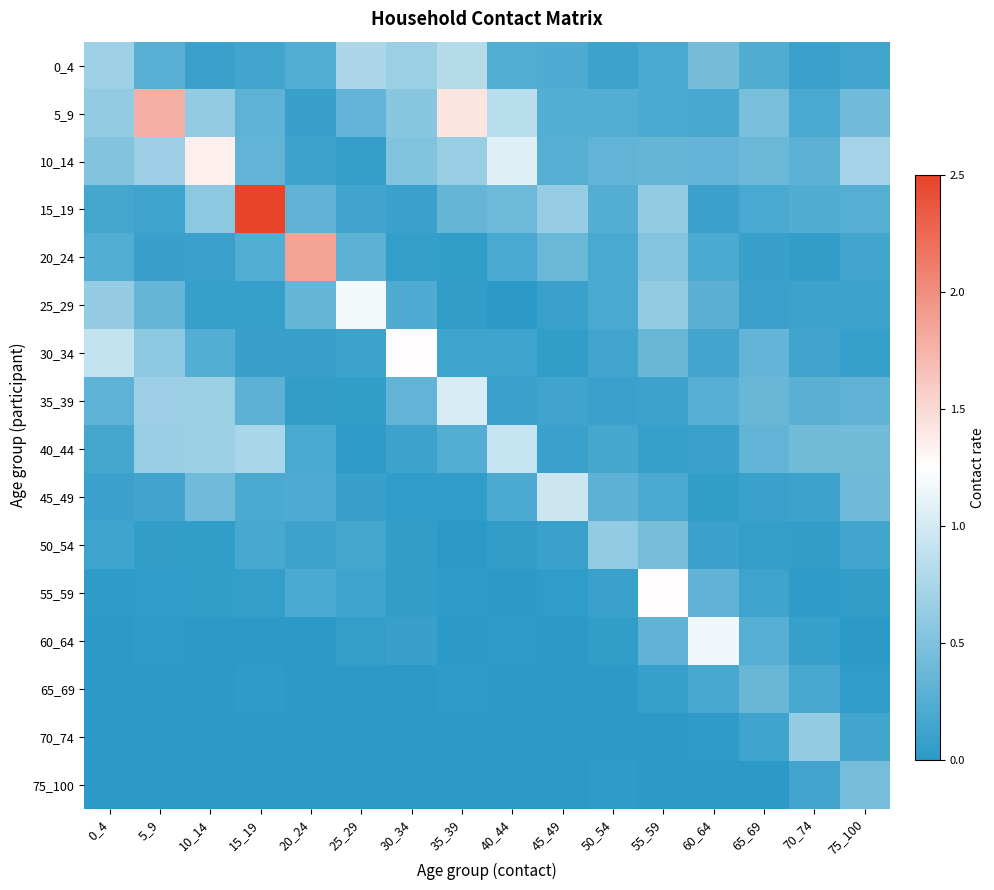

Reading left to right, list all the values displayed in this chart.

0_4: 0_4=0.7	5_9=0.3	10_14=0.1	15_19=0.1	20_24=0.2	25_29=0.8	30_34=0.7	35_39=0.8	40_44=0.2	45_49=0.2	50_54=0.1	55_59=0.2	60_64=0.4	65_69=0.2	70_74=0.1	75_100=0.1
5_9: 0_4=0.6	5_9=1.8	10_14=0.6	15_19=0.3	20_24=0.1	25_29=0.3	30_34=0.6	35_39=1.4	40_44=0.8	45_49=0.3	50_54=0.2	55_59=0.2	60_64=0.2	65_69=0.5	70_74=0.2	75_100=0.4
10_14: 0_4=0.5	5_9=0.7	10_14=1.4	15_19=0.3	20_24=0.1	25_29=0.1	30_34=0.5	35_39=0.6	40_44=1.1	45_49=0.3	50_54=0.3	55_59=0.3	60_64=0.3	65_69=0.4	70_74=0.3	75_100=0.7
15_19: 0_4=0.2	5_9=0.1	10_14=0.6	15_19=2.5	20_24=0.3	25_29=0.1	30_34=0.1	35_39=0.4	40_44=0.4	45_49=0.6	50_54=0.2	55_59=0.6	60_64=0.1	65_69=0.2	70_74=0.2	75_100=0.3
20_24: 0_4=0.2	5_9=0.1	10_14=0.1	15_19=0.2	20_24=1.9	25_29=0.3	30_34=0.1	35_39=0.0	40_44=0.2	45_49=0.4	50_54=0.2	55_59=0.5	60_64=0.2	65_69=0.1	70_74=0.1	75_100=0.1
25_29: 0_4=0.6	5_9=0.4	10_14=0.1	15_19=0.1	20_24=0.4	25_29=1.2	30_34=0.2	35_39=0.1	40_44=0.0	45_49=0.1	50_54=0.2	55_59=0.6	60_64=0.3	65_69=0.1	70_74=0.1	75_100=0.1
30_34: 0_4=0.9	5_9=0.6	10_14=0.2	15_19=0.1	20_24=0.1	25_29=0.1	30_34=1.3	35_39=0.1	40_44=0.1	45_49=0.0	50_54=0.1	55_59=0.4	60_64=0.2	65_69=0.3	70_74=0.1	75_100=0.1
35_39: 0_4=0.3	5_9=0.7	10_14=0.7	15_19=0.3	20_24=0.1	25_29=0.0	30_34=0.3	35_39=1.0	40_44=0.1	45_49=0.1	50_54=0.1	55_59=0.1	60_64=0.3	65_69=0.4	70_74=0.3	75_100=0.3
40_44: 0_4=0.2	5_9=0.6	10_14=0.7	15_19=0.7	20_24=0.2	25_29=0.0	30_34=0.1	35_39=0.2	40_44=0.9	45_49=0.1	50_54=0.2	55_59=0.1	60_64=0.1	65_69=0.3	70_74=0.4	75_100=0.4
45_49: 0_4=0.1	5_9=0.1	10_14=0.4	15_19=0.2	20_24=0.2	25_29=0.1	30_34=0.0	35_39=0.0	40_44=0.2	45_49=1.0	50_54=0.3	55_59=0.2	60_64=0.0	65_69=0.1	70_74=0.1	75_100=0.4
50_54: 0_4=0.1	5_9=0.1	10_14=0.0	15_19=0.2	20_24=0.1	25_29=0.2	30_34=0.1	35_39=0.0	40_44=0.0	45_49=0.1	50_54=0.6	55_59=0.5	60_64=0.1	65_69=0.1	70_74=0.1	75_100=0.1
55_59: 0_4=0.0	5_9=0.0	10_14=0.0	15_19=0.1	20_24=0.2	25_29=0.1	30_34=0.1	35_39=0.0	40_44=0.0	45_49=0.0	50_54=0.1	55_59=1.3	60_64=0.3	65_69=0.1	70_74=0.0	75_100=0.1
60_64: 0_4=0.0	5_9=0.0	10_14=0.0	15_19=0.0	20_24=0.0	25_29=0.1	30_34=0.1	35_39=0.0	40_44=0.0	45_49=0.0	50_54=0.0	55_59=0.3	60_64=1.2	65_69=0.3	70_74=0.1	75_100=0.0
65_69: 0_4=0.0	5_9=0.0	10_14=0.0	15_19=0.0	20_24=0.0	25_29=0.0	30_34=0.0	35_39=0.0	40_44=0.0	45_49=0.0	50_54=0.0	55_59=0.1	60_64=0.2	65_69=0.4	70_74=0.2	75_100=0.0
70_74: 0_4=0.0	5_9=0.0	10_14=0.0	15_19=0.0	20_24=0.0	25_29=0.0	30_34=0.0	35_39=0.0	40_44=0.0	45_49=0.0	50_54=0.0	55_59=0.0	60_64=0.0	65_69=0.1	70_74=0.6	75_100=0.1
75_100: 0_4=0.0	5_9=0.0	10_14=0.0	15_19=0.0	20_24=0.0	25_29=0.0	30_34=0.0	35_39=0.0	40_44=0.0	45_49=0.0	50_54=0.0	55_59=0.0	60_64=0.0	65_69=0.0	70_74=0.2	75_100=0.4